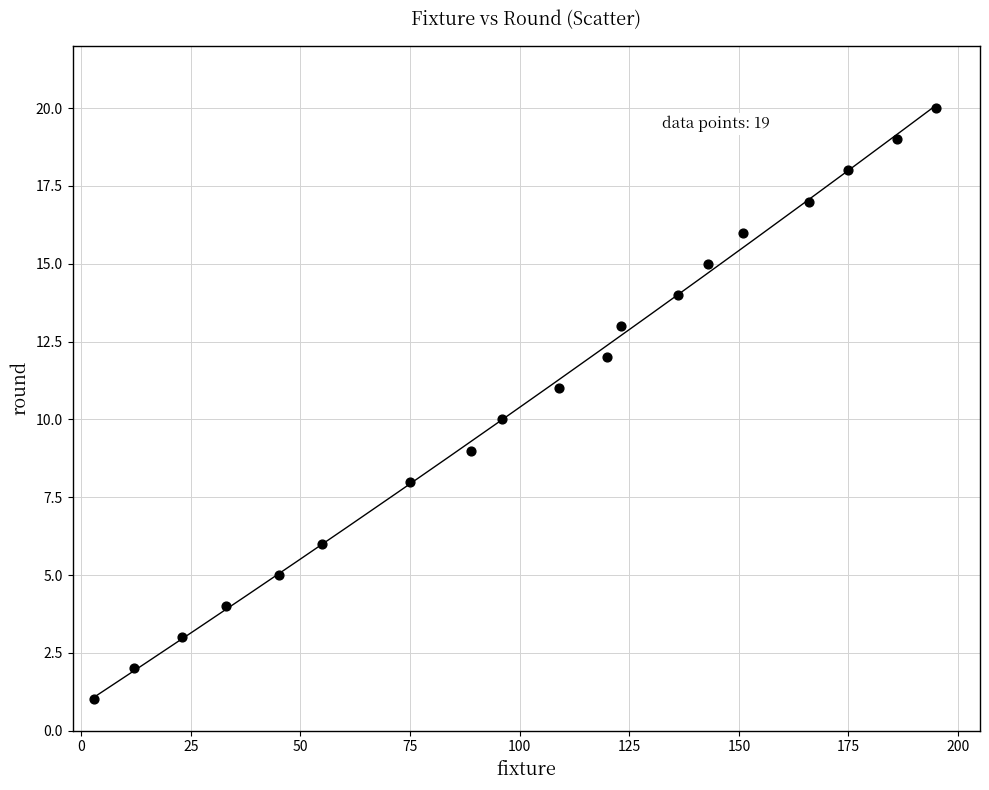

What is the range of X values (max minus min)?

192